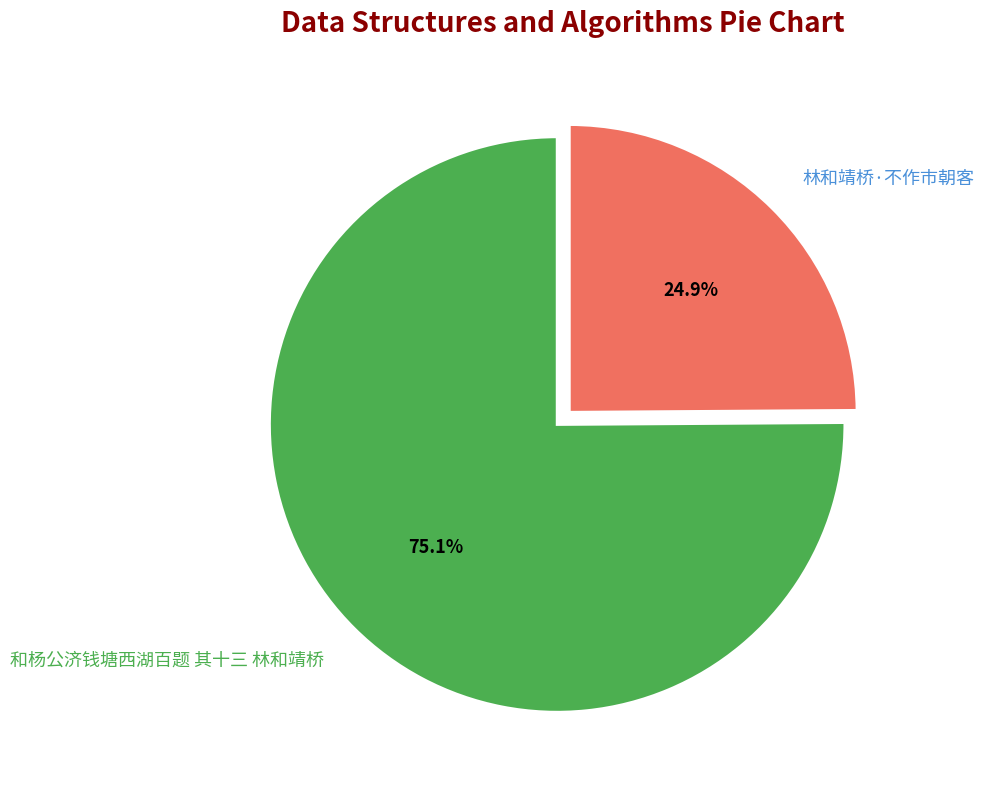

The 和杨公济钱塘西湖百题 其十三 林和靖桥 slice represents 75% of the pie. True or false?

True